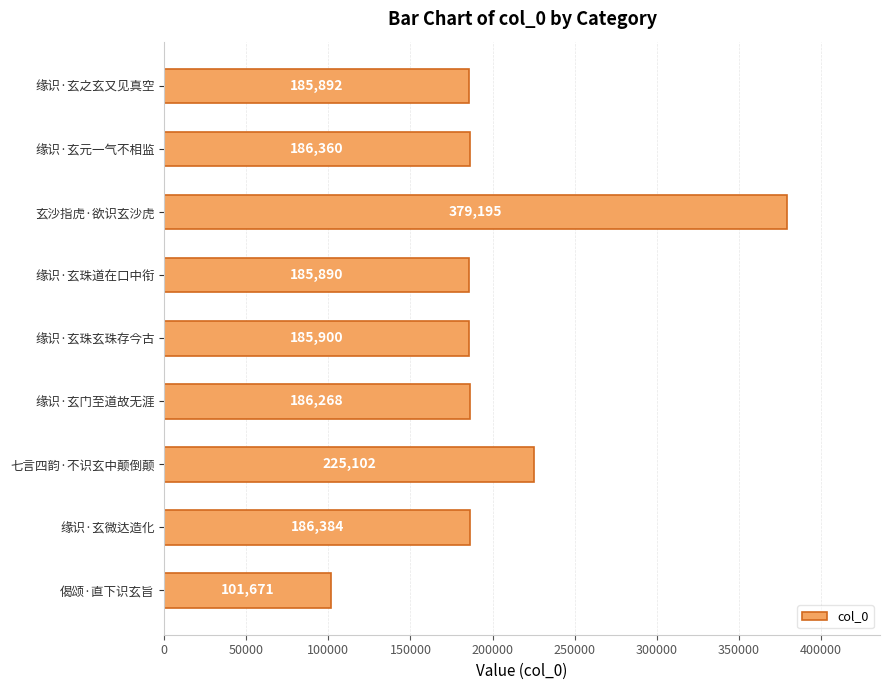

At which label is the value closest to 240433?

七言四韵·不识玄中颠倒颠